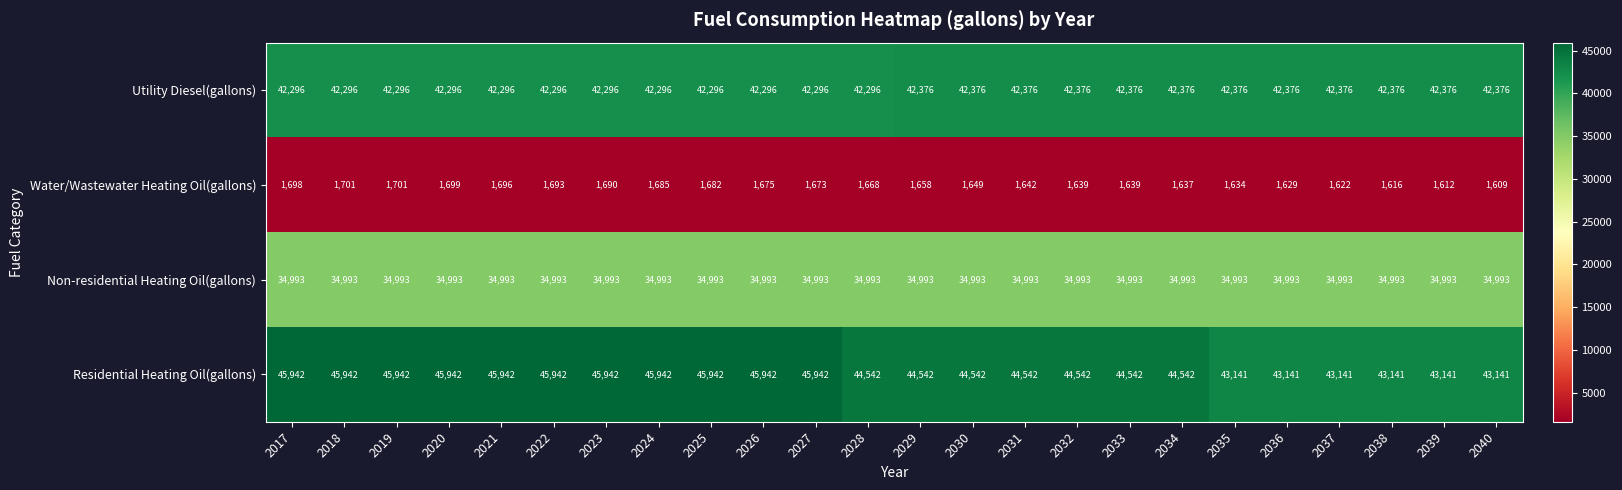

Which series has the largest range (max minus min)?

Residential Heating Oil(gallons)